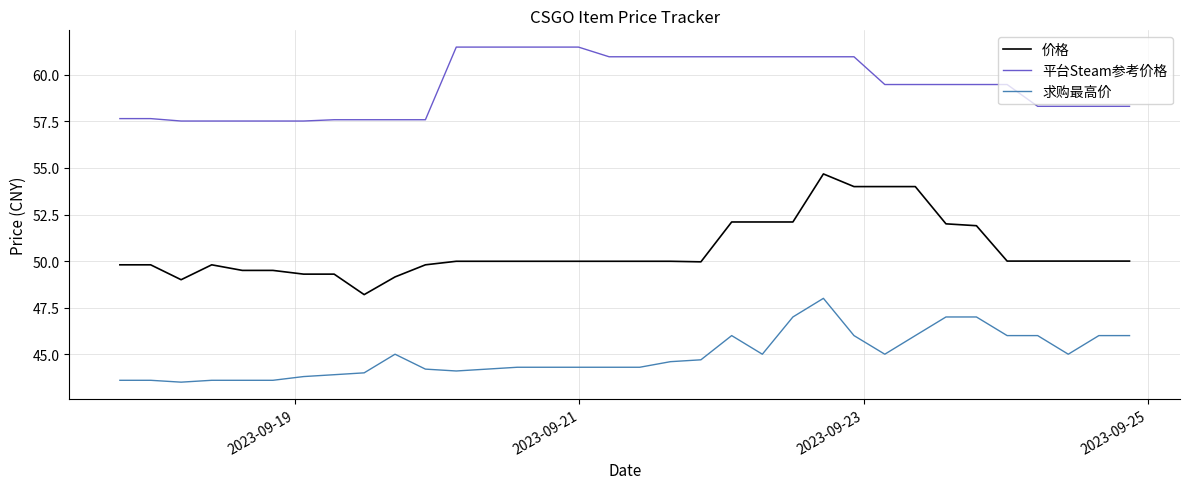

Is this an area chart (filled region under the line)?

No